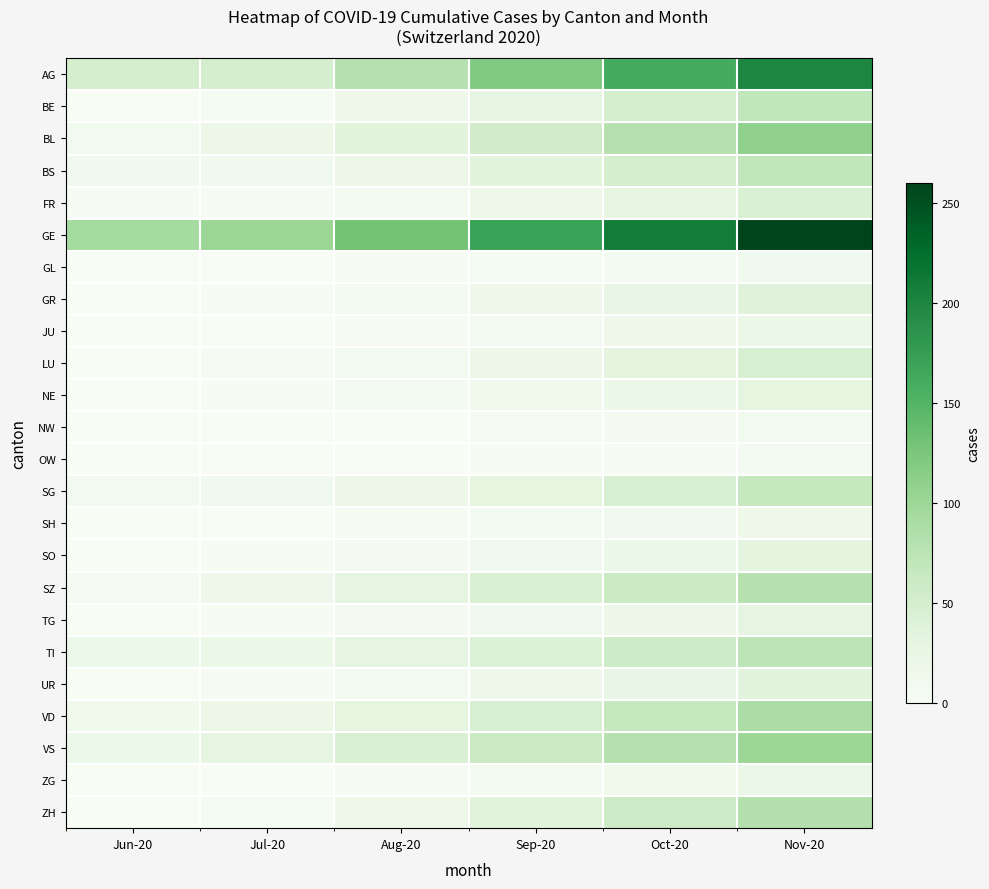

Which series has the largest total across all categories?

GE